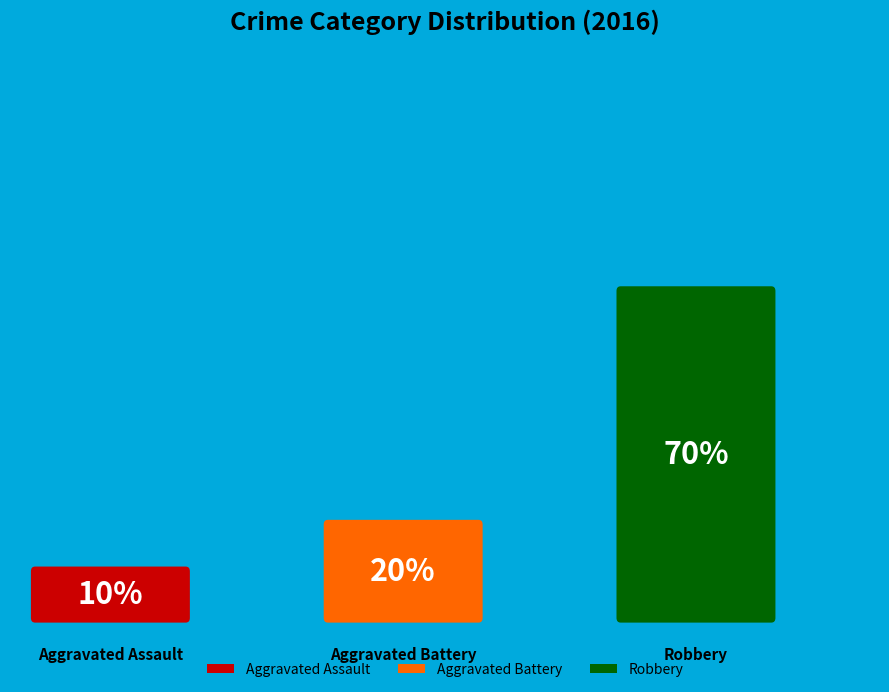

Is there a majority slice in this chart?

Yes